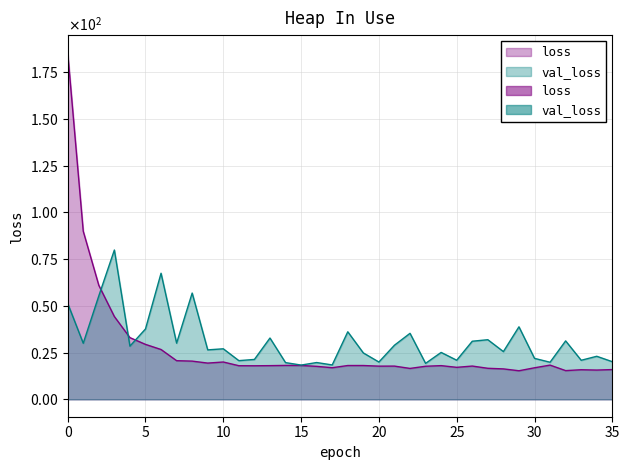

At which label does val_loss reach its peak?

3